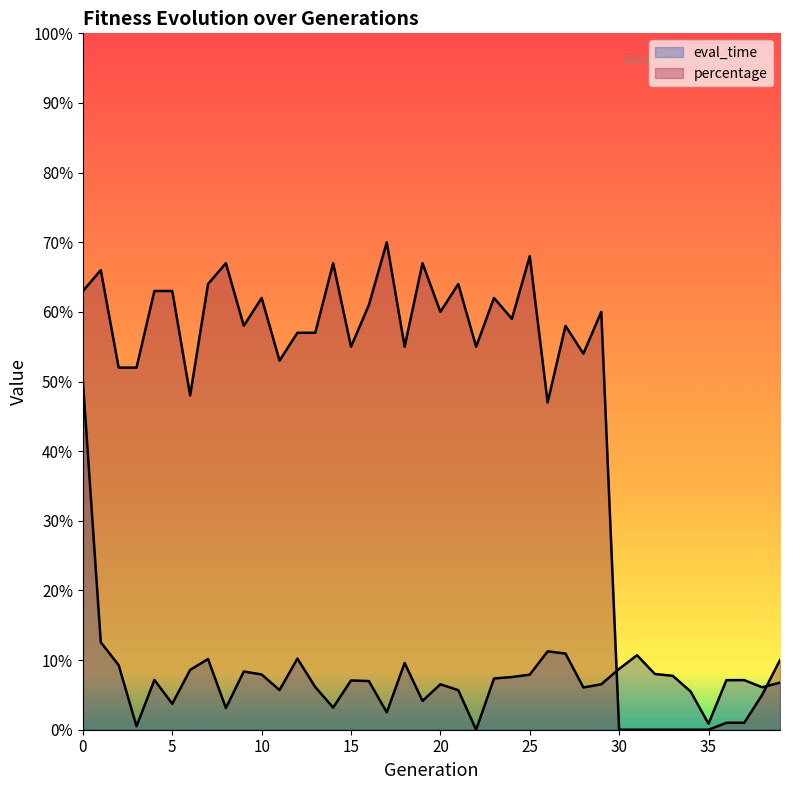

What is the difference between the second highest and second lowest values in the percentage series?

0.7